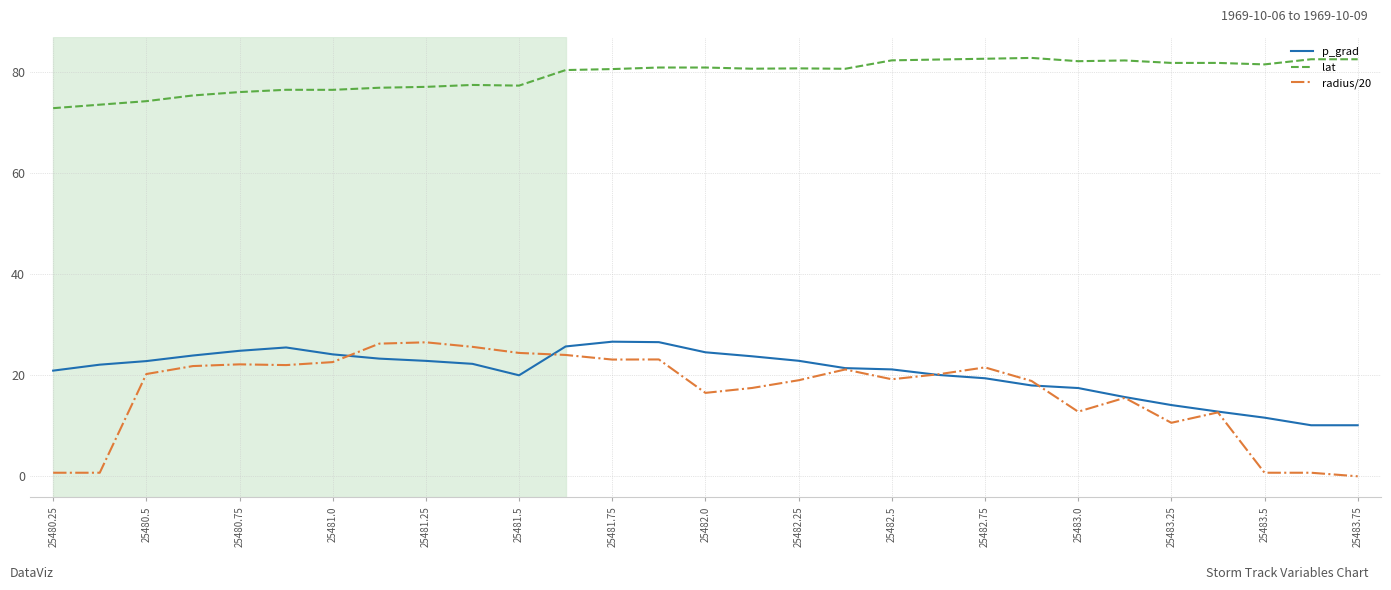

True or false: lat and p_grad cross at least once.

False